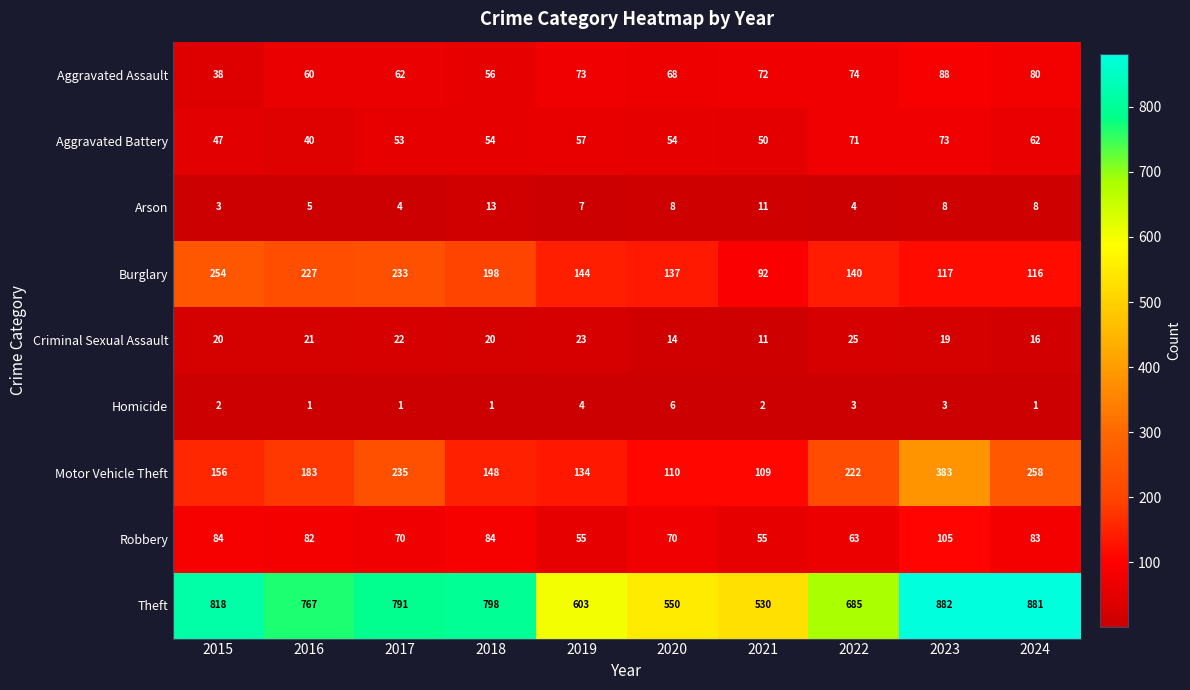

Is it true that Aggravated Battery equals 53 at 2017?

True